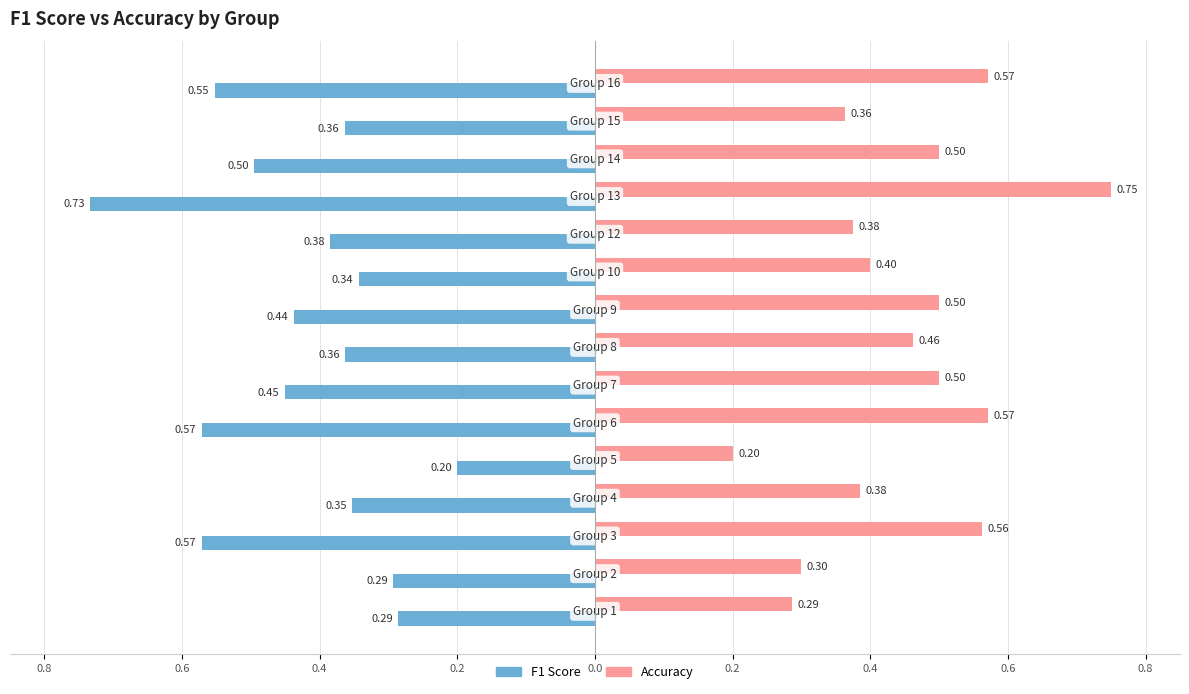

How many bars are there in total?

30